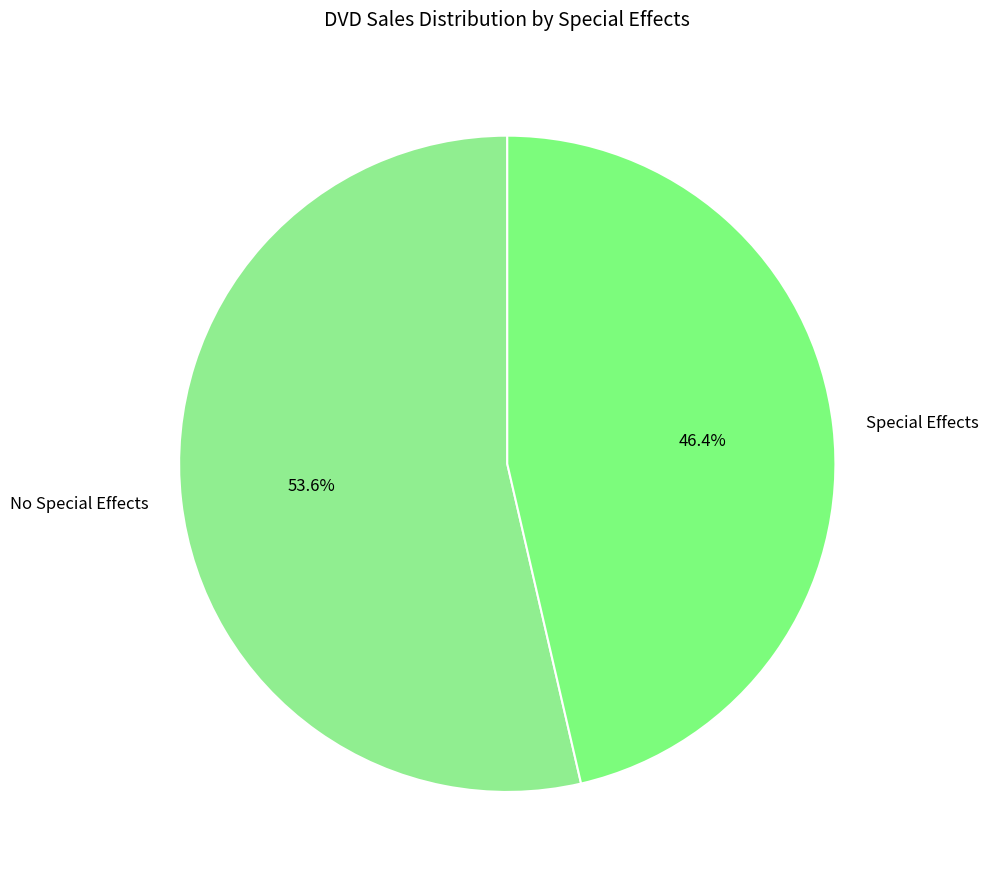

True or false: No Special Effects accounts for 41% of the total.

False